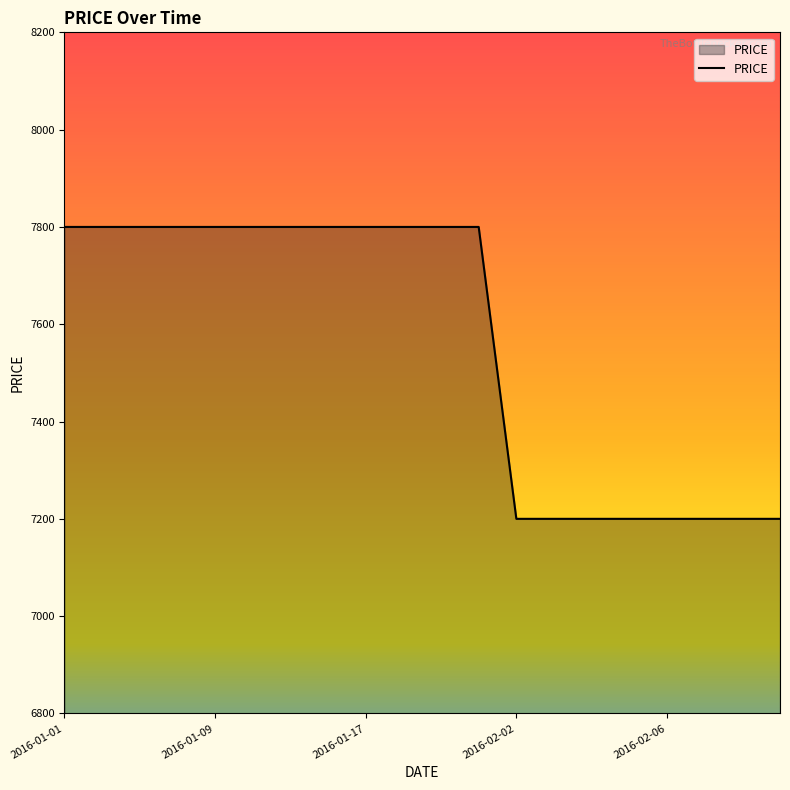

What is the sum of all values?

151200